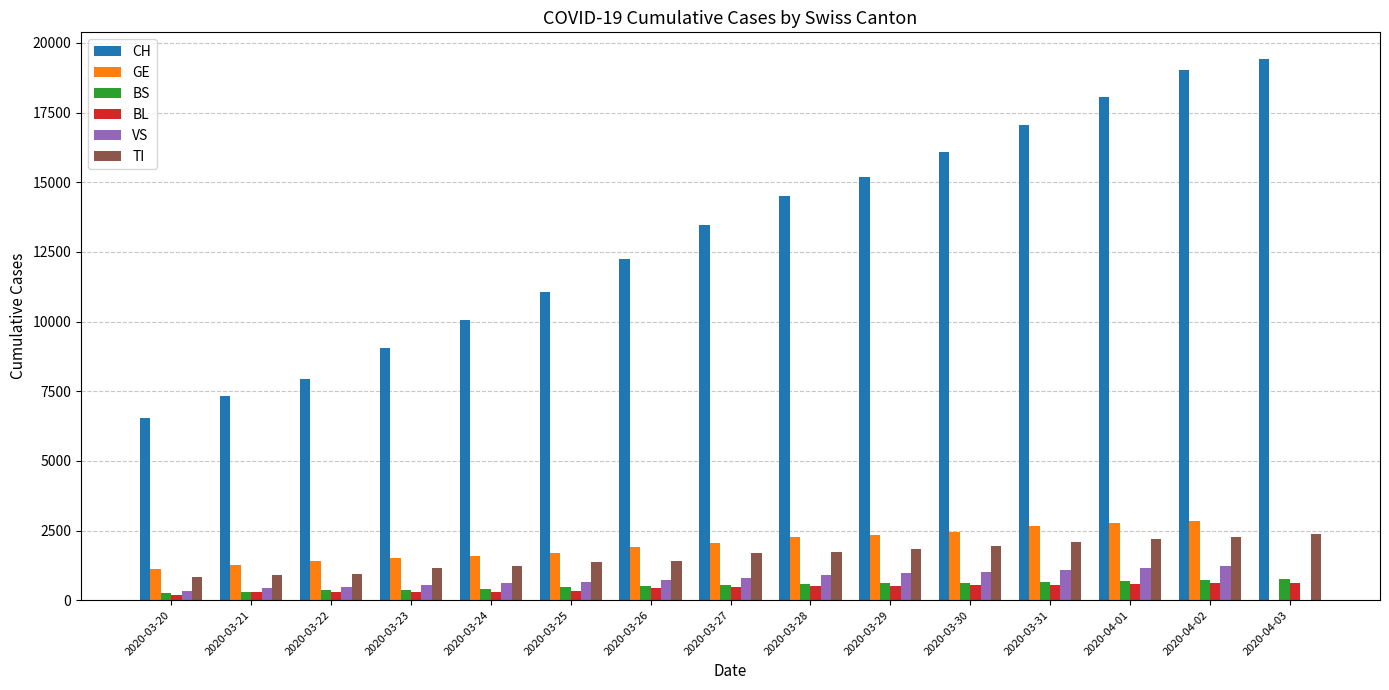

What is the sum of all TI values?

23970